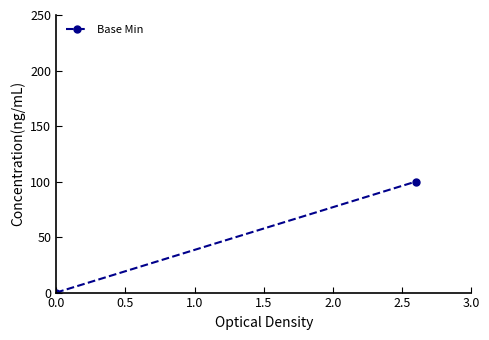

What is the value of the 2nd point from the left?

100